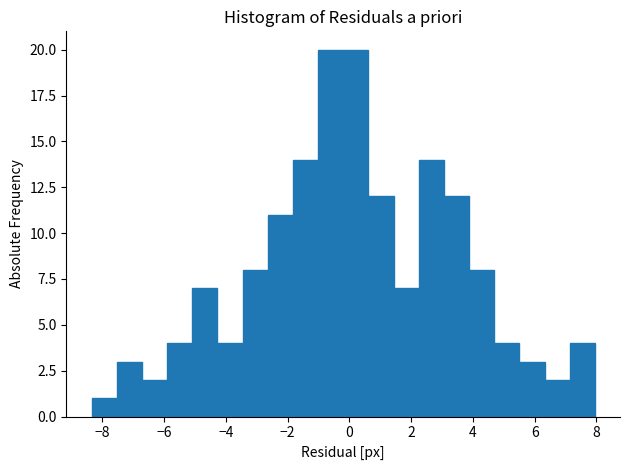

Reading left to right, transcribe this chart: for each bar, give the range it covers on the x-axis and its height. Neither the bar edges nor the heights are printed on the chart, so give them approximately, as read against the axes.

-8.4 to -7.6: 1
-7.6 to -6.8: 3
-6.8 to -6.0: 2
-6.0 to -5.0: 4
-5.0 to -4.2: 7
-4.2 to -3.4: 4
-3.4 to -2.6: 8
-2.6 to -1.8: 11
-1.8 to -1.0: 14
-1.0 to -0.2: 20
-0.2 to 0.6: 20
0.6 to 1.4: 12
1.4 to 2.2: 7
2.2 to 3.0: 14
3.0 to 3.8: 12
3.8 to 4.6: 8
4.6 to 5.6: 4
5.6 to 6.4: 3
6.4 to 7.2: 2
7.2 to 8.0: 4